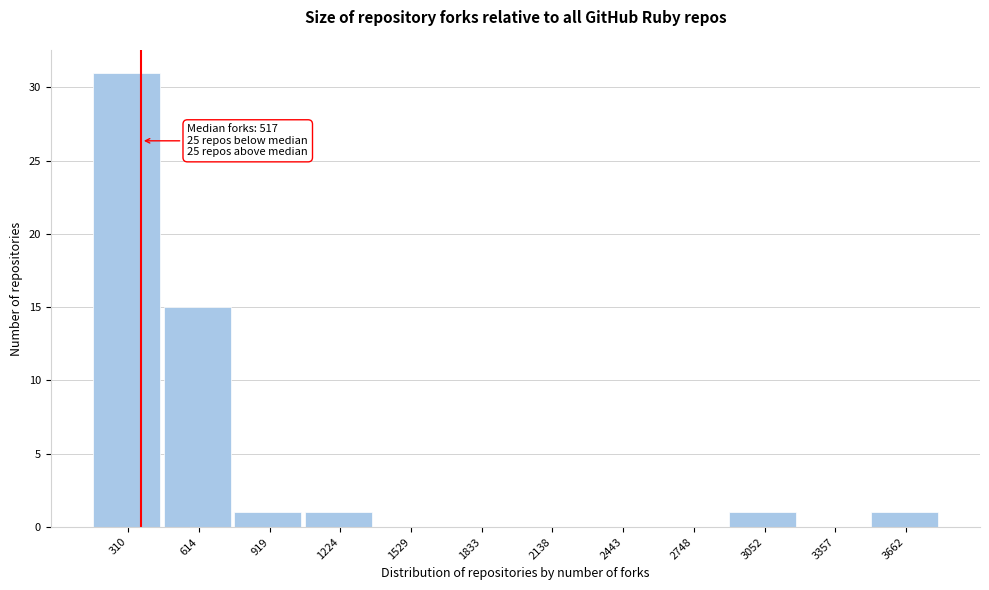

Reading left to right, extract all data points from this chart.

310=31	614=15	919=1	1224=1	1529=0	1833=0	2138=0	2443=0	2748=0	3052=1	3357=0	3662=1